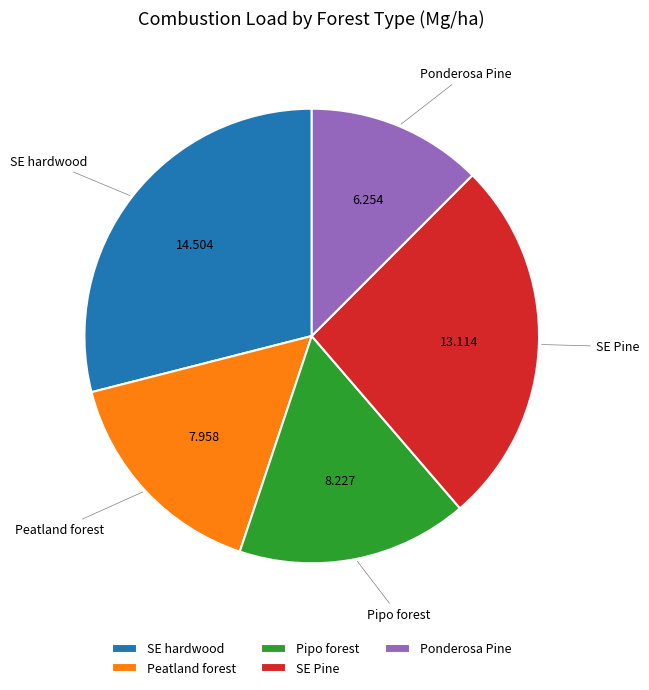

Does any single category account for the majority?

No